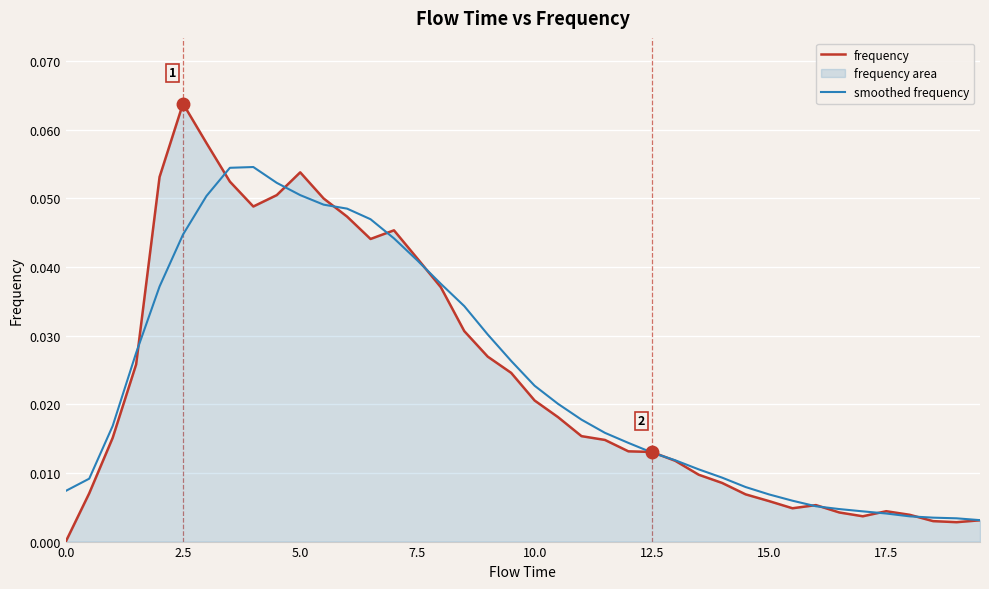

How many data points does each series have?

40